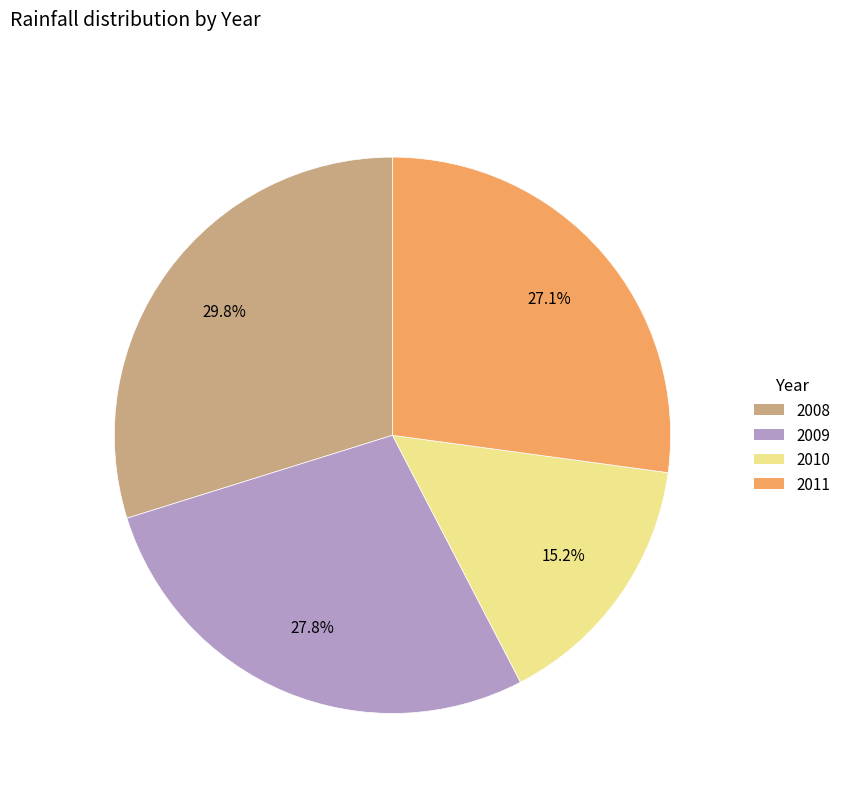

Which has a higher value, 2010 or 2011?

2011